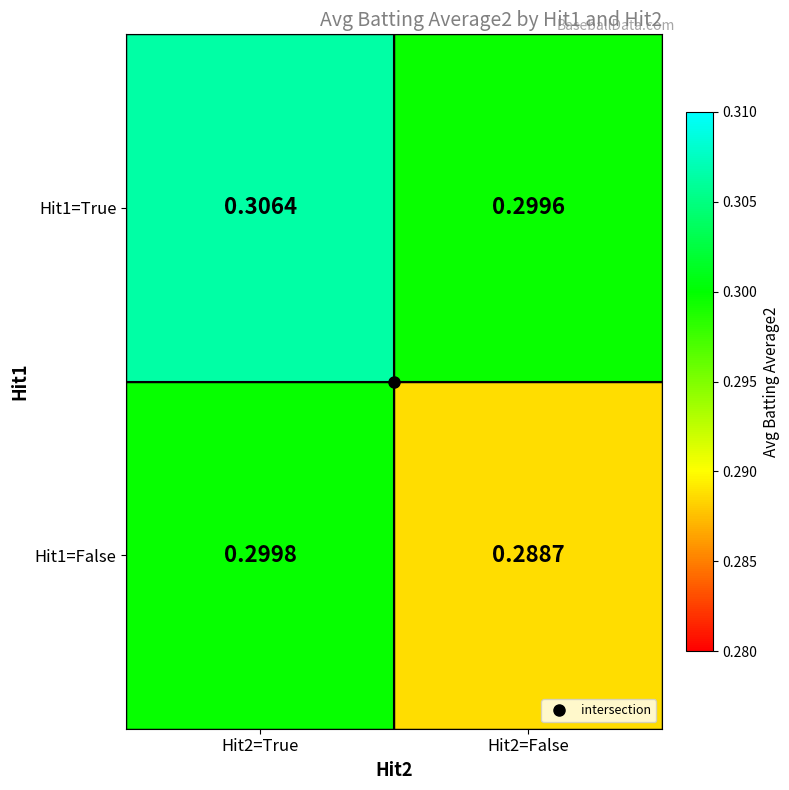

Is the value of Hit1=True at Hit2=True greater than the value of Hit1=False at Hit2=True?

Yes